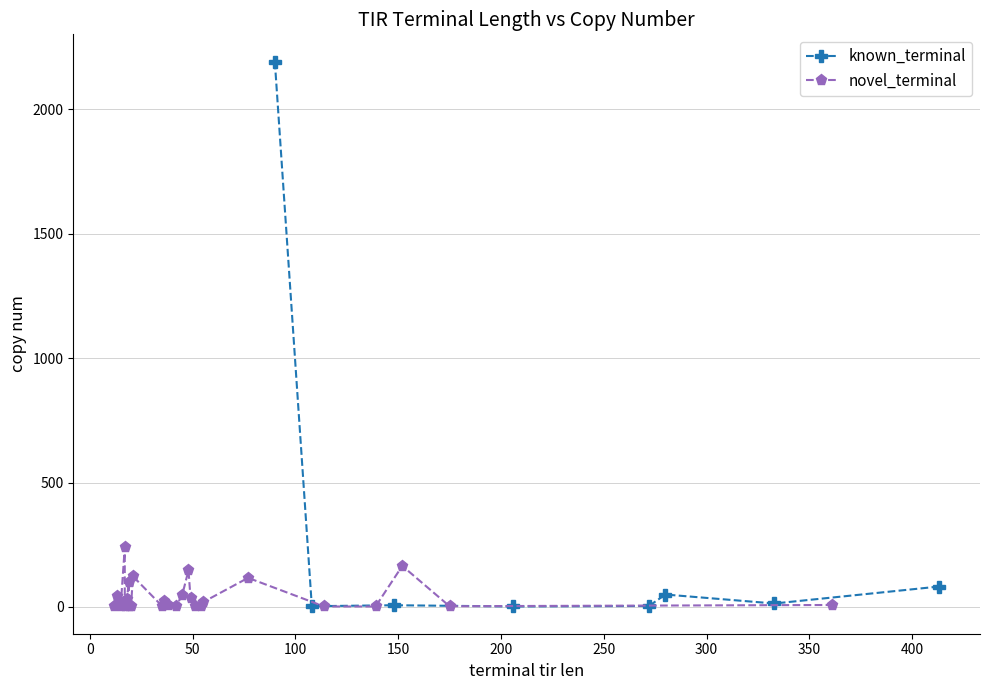

How many values in the known_terminal series are below 14?

4